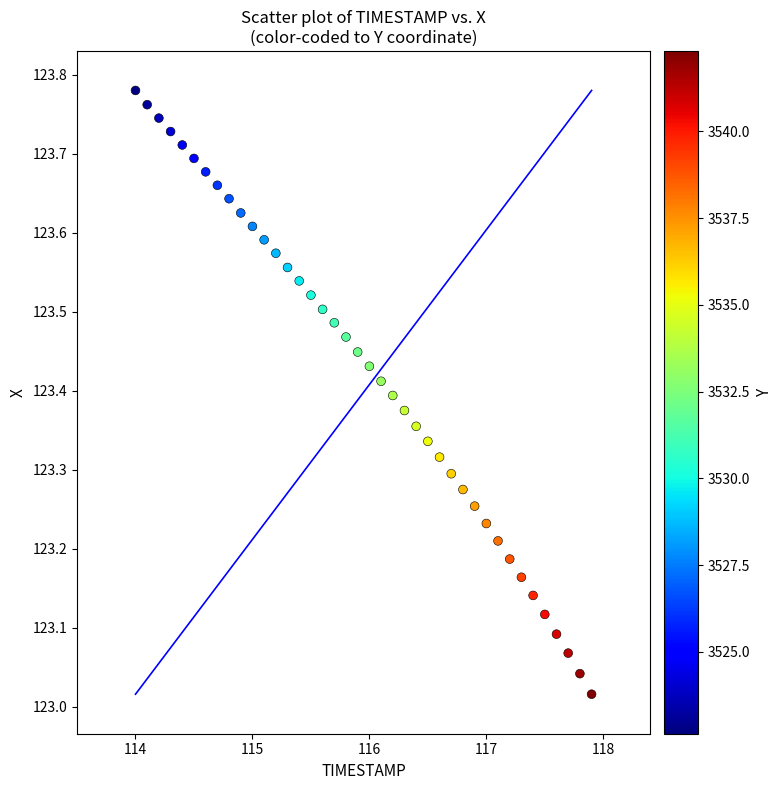

What is the range of Y values (max minus min)?

0.8